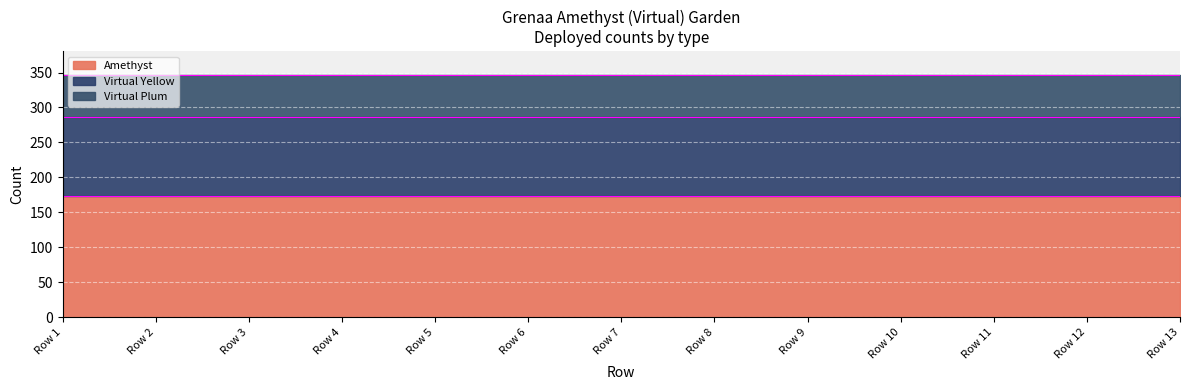

Rank the series by their average value, from lowest to highest.

Virtual Plum, Virtual Yellow, Amethyst